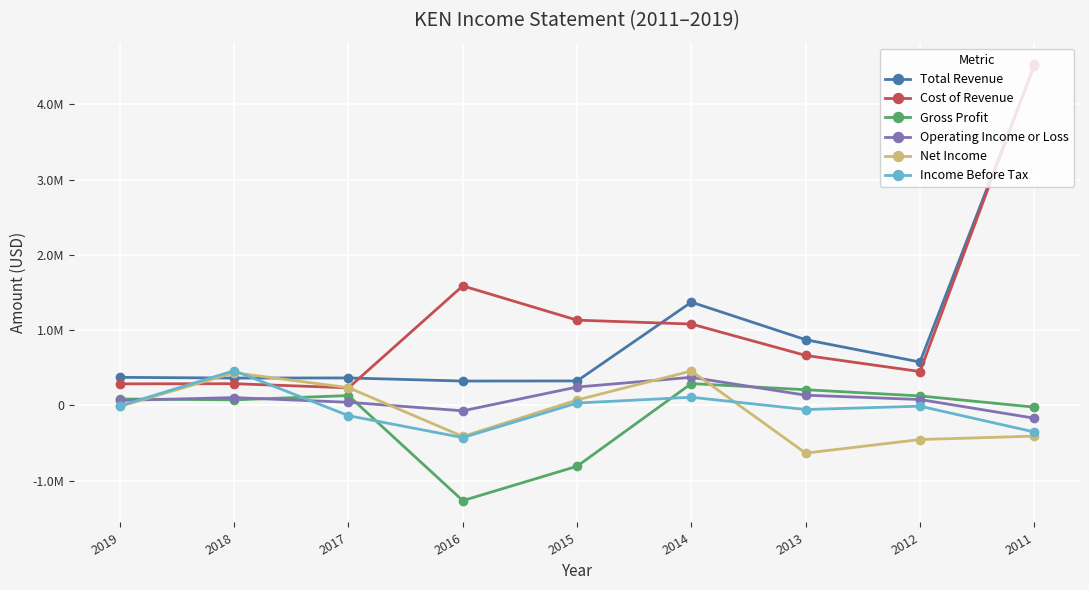

True or false: Operating Income or Loss and Total Revenue intersect in this chart.

False